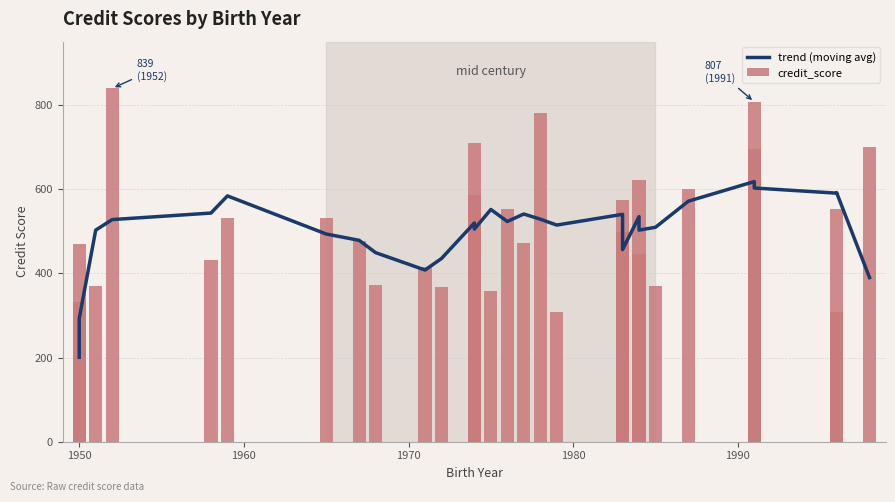

Is the value of credit_score at 26 greater than the value of trend (moving avg) at 11?

No